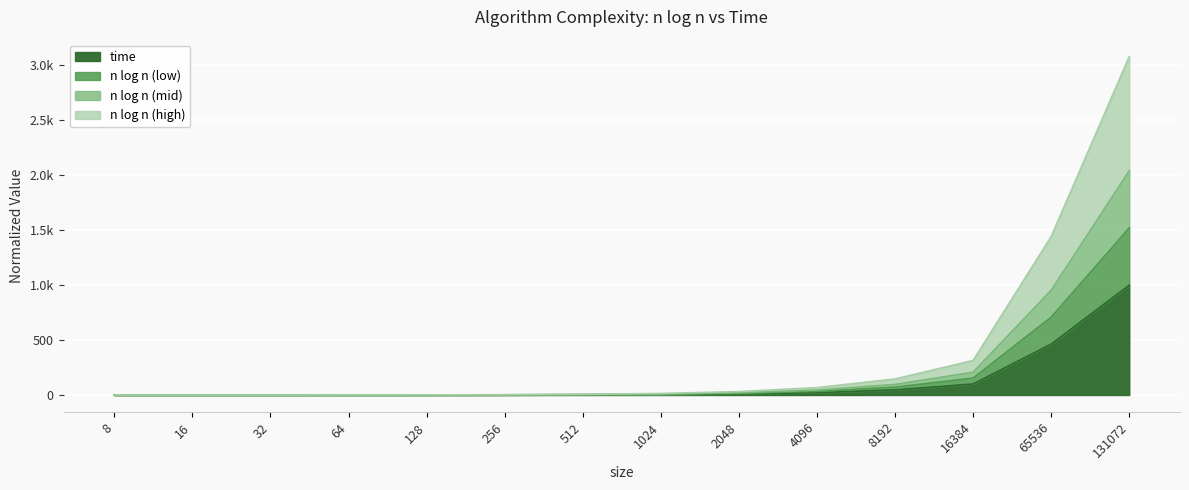

Count the number of categories in the chart.

14